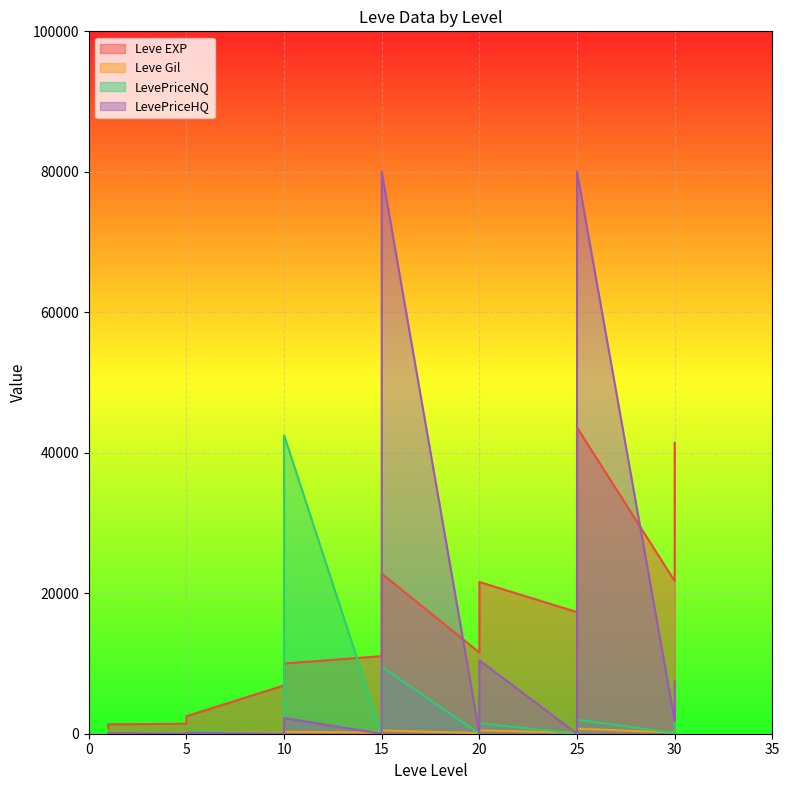

Rank the categories by LevePriceHQ value from highest to lowest.

15, 25, 15, 15, 20, 30, 20, 30, 30, 10, 30, 10, 20, 15, 25, 25, 5, 1, 1, 1, 5, 5, 10, 10, 15, 20, 20, 25, 25, 25